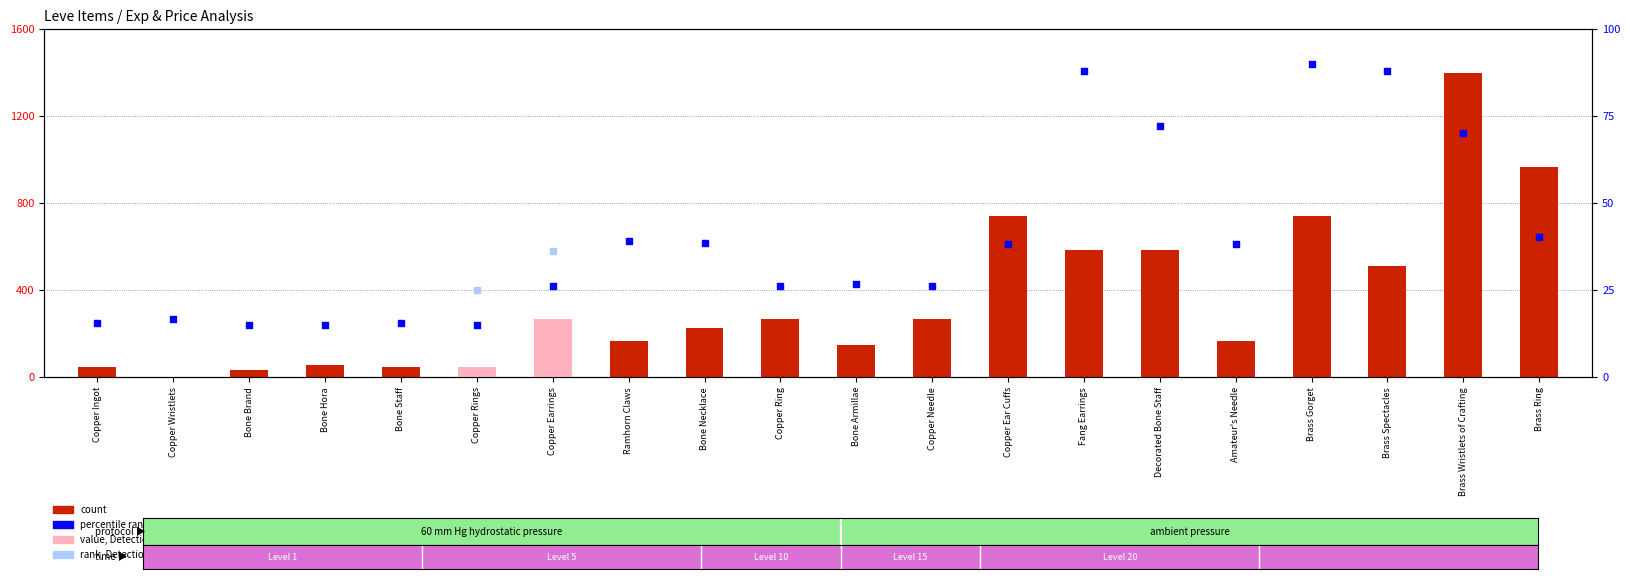

At how many categories does at least one series exceed 741?

2